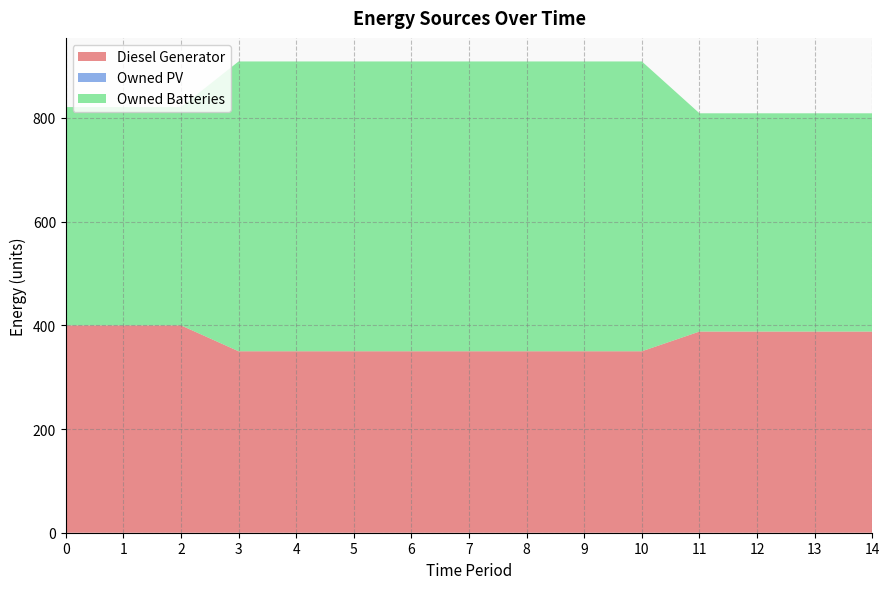

Reading left to right, extract all data points from this chart.

Diesel Generator: 0=400	1=400	2=400	3=350	4=350	5=350	6=350	7=350	8=350	9=350	10=350	11=388	12=388	13=388	14=388
Owned PV: 0=0	1=0	2=0	3=0	4=0	5=0	6=0	7=0	8=0	9=0	10=0	11=0	12=0	13=0	14=0
Owned Batteries: 0=421	1=421	2=421	3=559	4=559	5=559	6=559	7=559	8=559	9=559	10=559	11=421	12=421	13=421	14=421